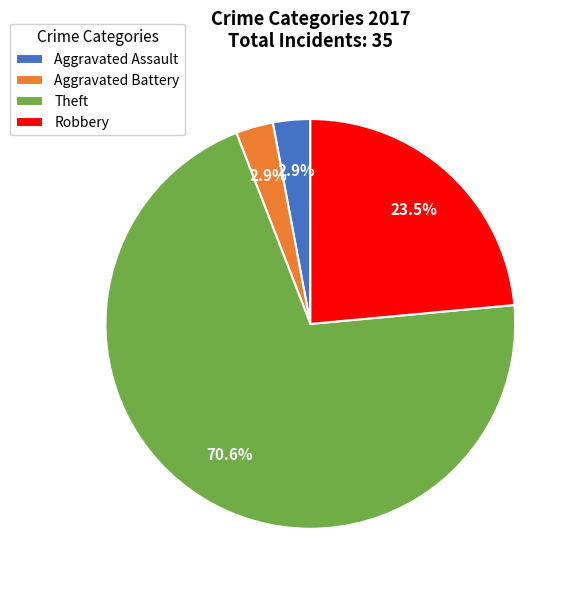

Which category has the biggest portion of the pie?

Theft